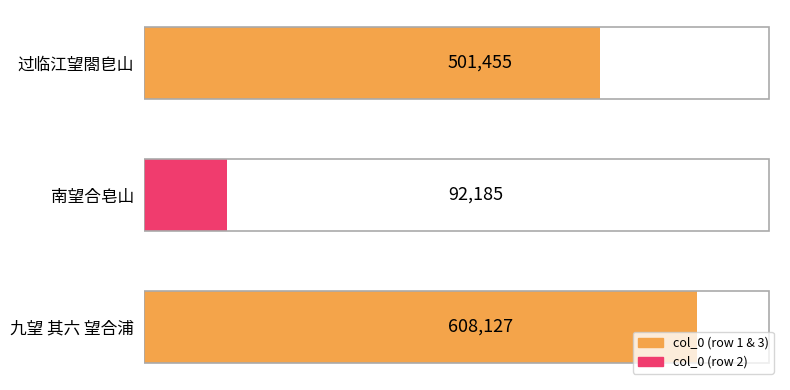

Reading bottom to top, extract all data points from this chart.

九望 其六 望合浦=608127	南望合皂山=92185	过临江望閤皀山=501455